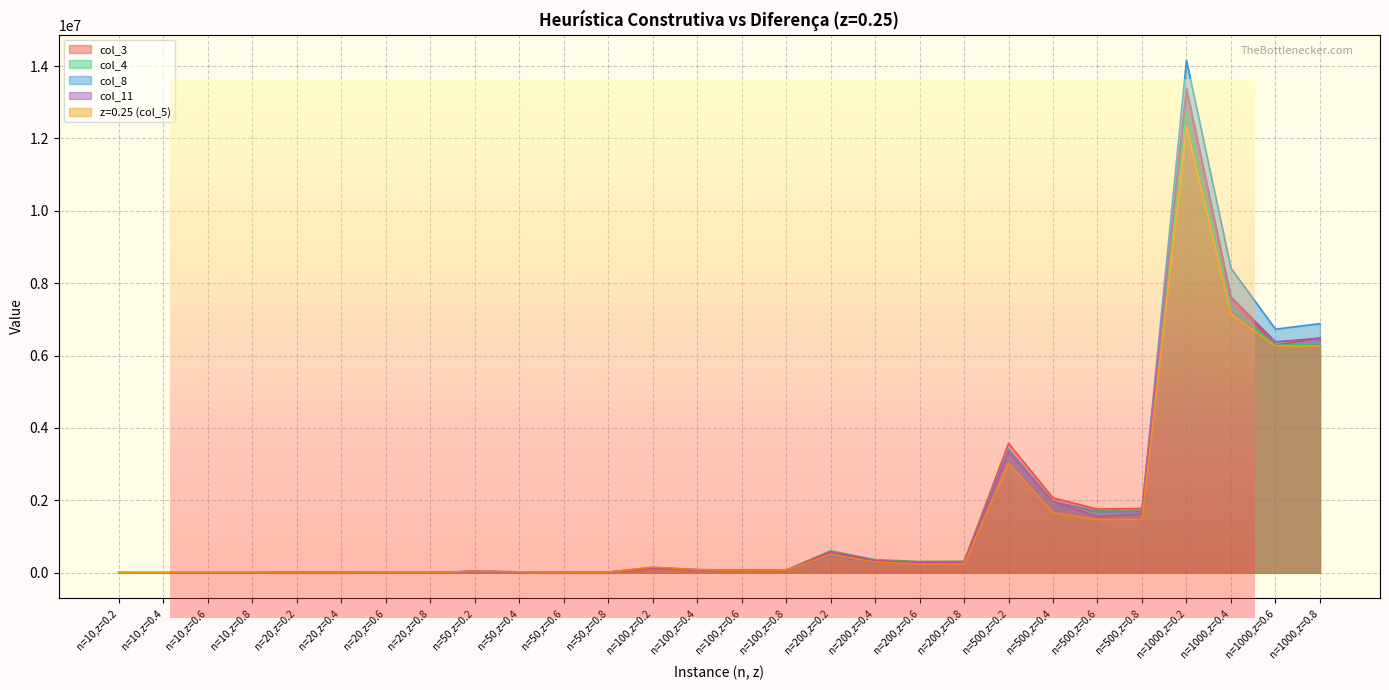

How many interior local peaks does the col_8 series have?

6